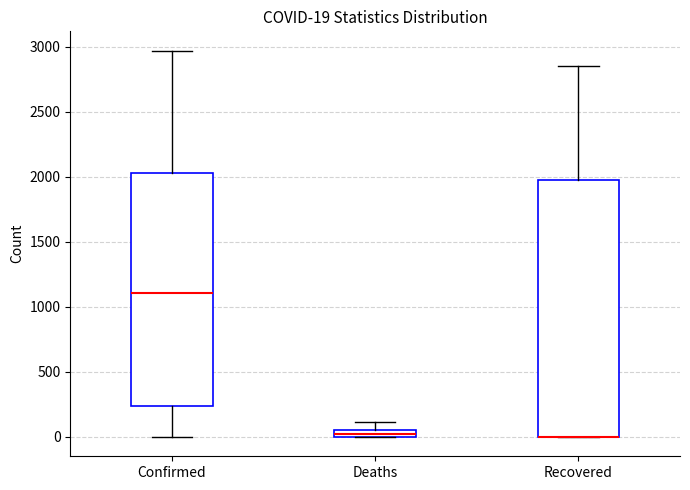

Which box is the tallest, from its lower edge to its upper edge?

Recovered